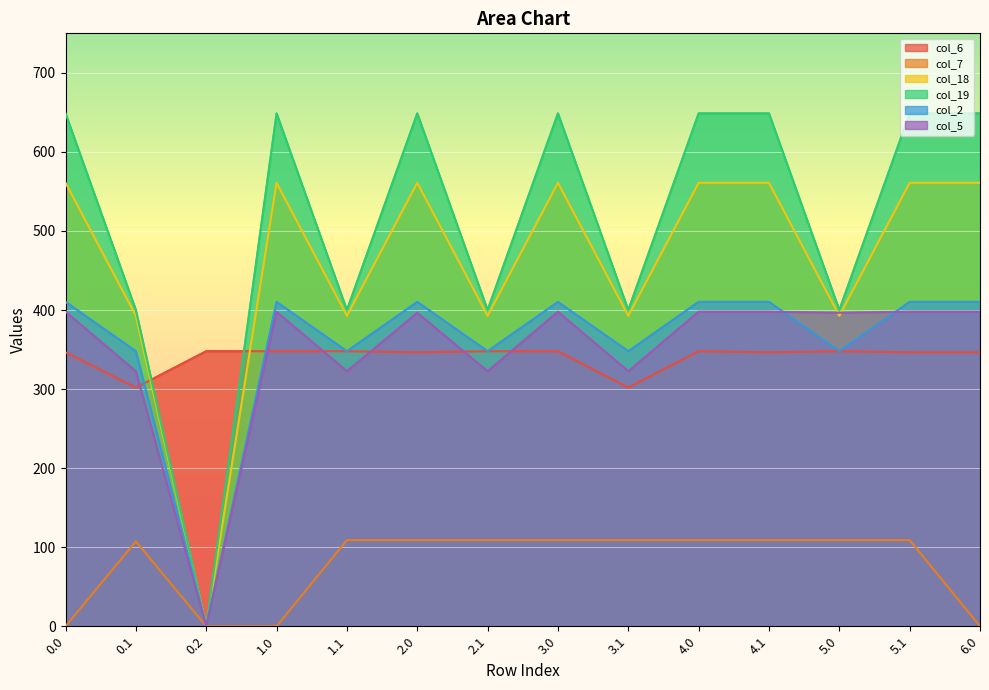

Count the number of data series in this chart.

6